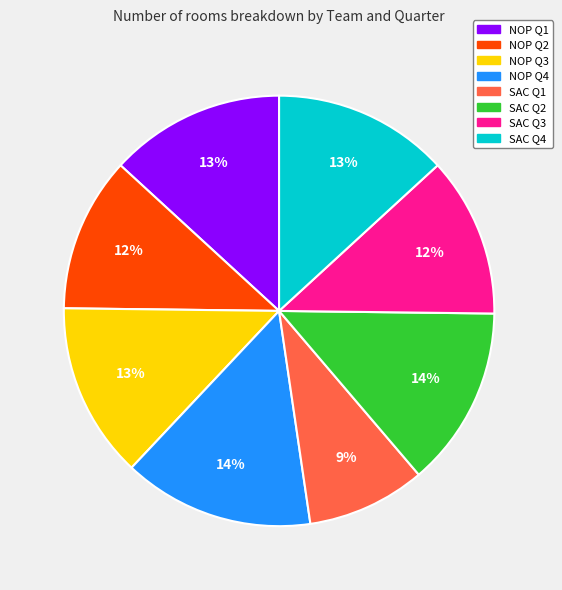

Is there a majority slice in this chart?

No